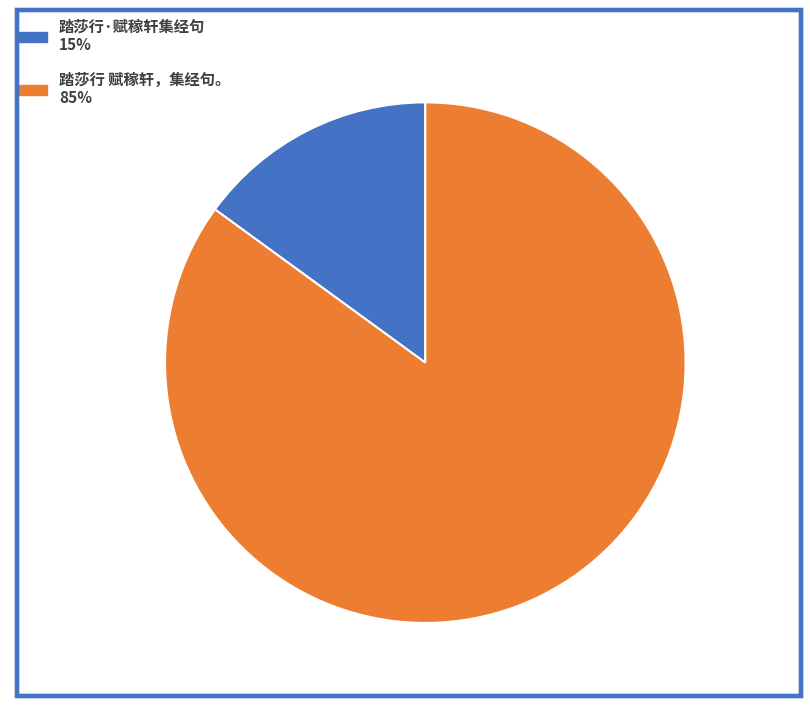

Rank the categories by value from highest to lowest.

踏莎行 赋稼轩，集经句。, 踏莎行·赋稼轩集经句